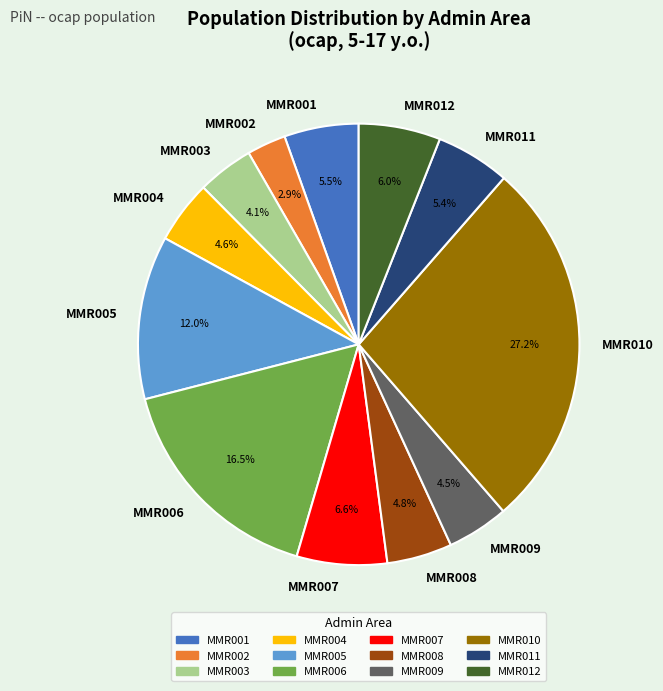

Count the number of slices in the pie.

12